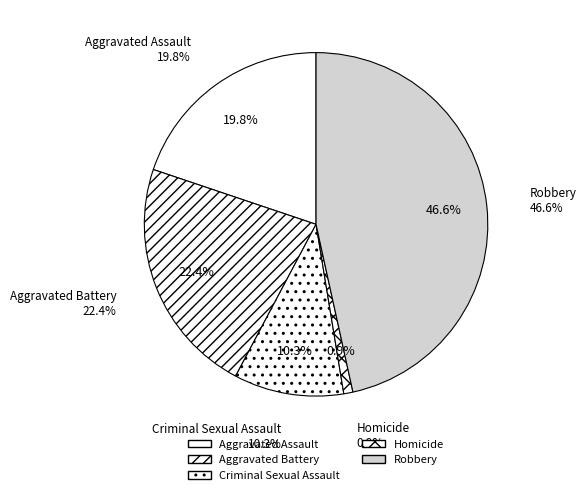

How many slices are in this pie chart?

5